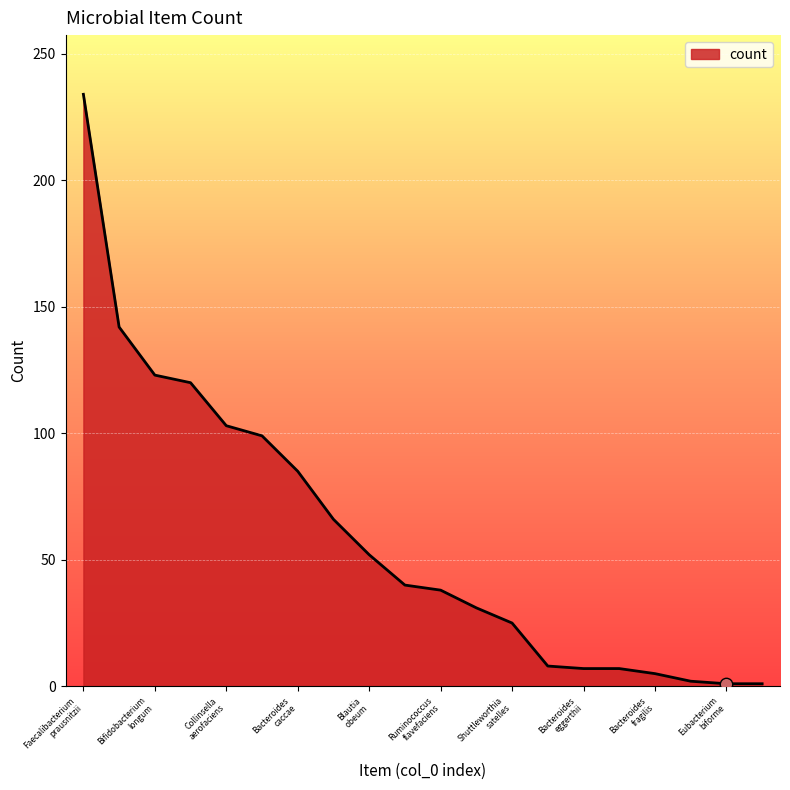

What is the greatest value displayed?

234